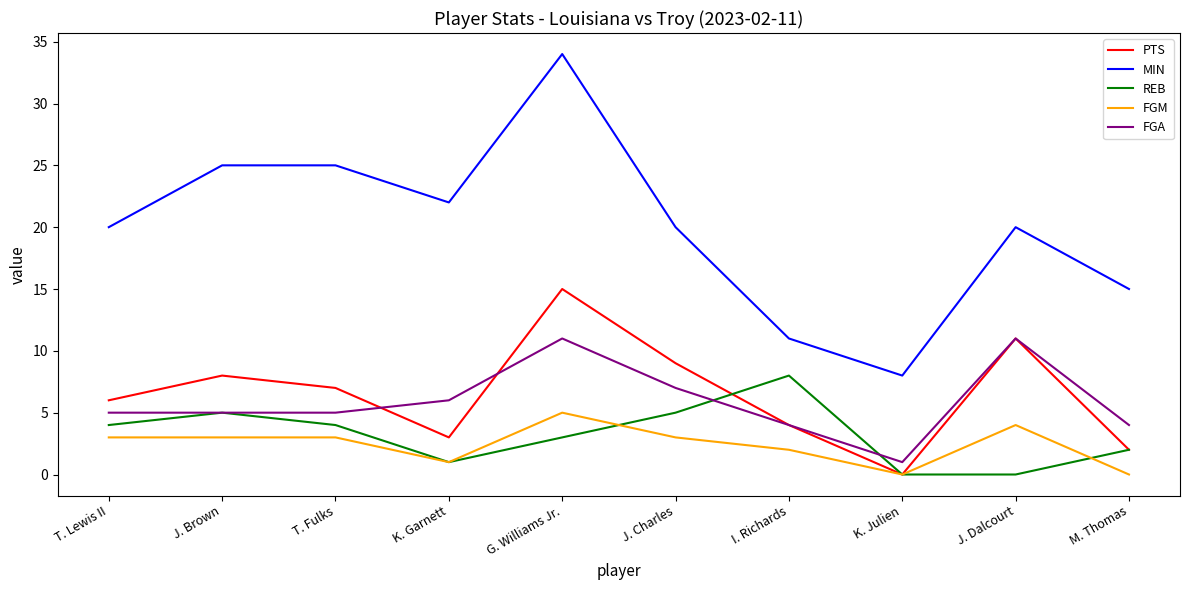

What is the difference between the maximum and second lowest values in the REB series?

8